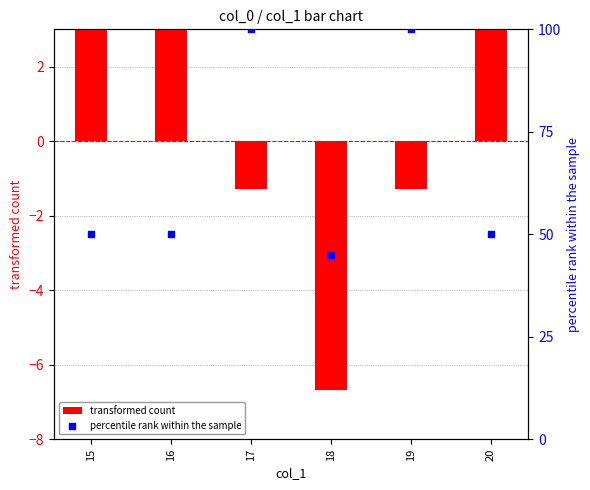

Which series has the widest spread of Y values?

percentile rank within the sample